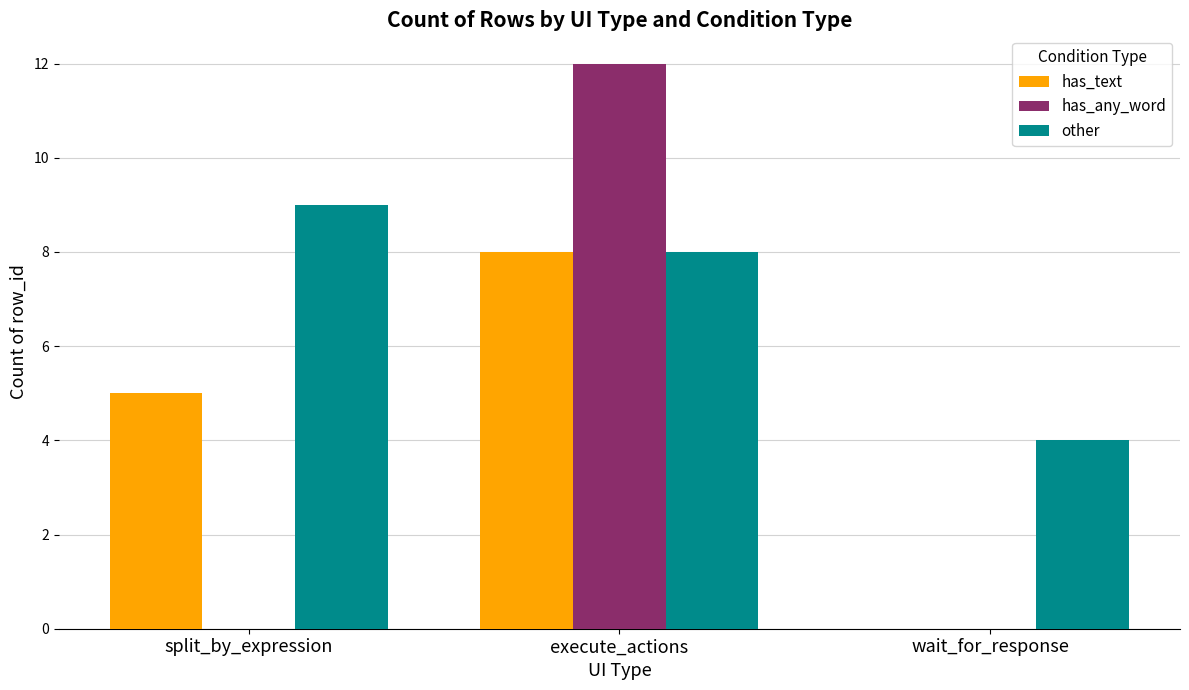

Which category has the highest value in the has_text series?

execute_actions